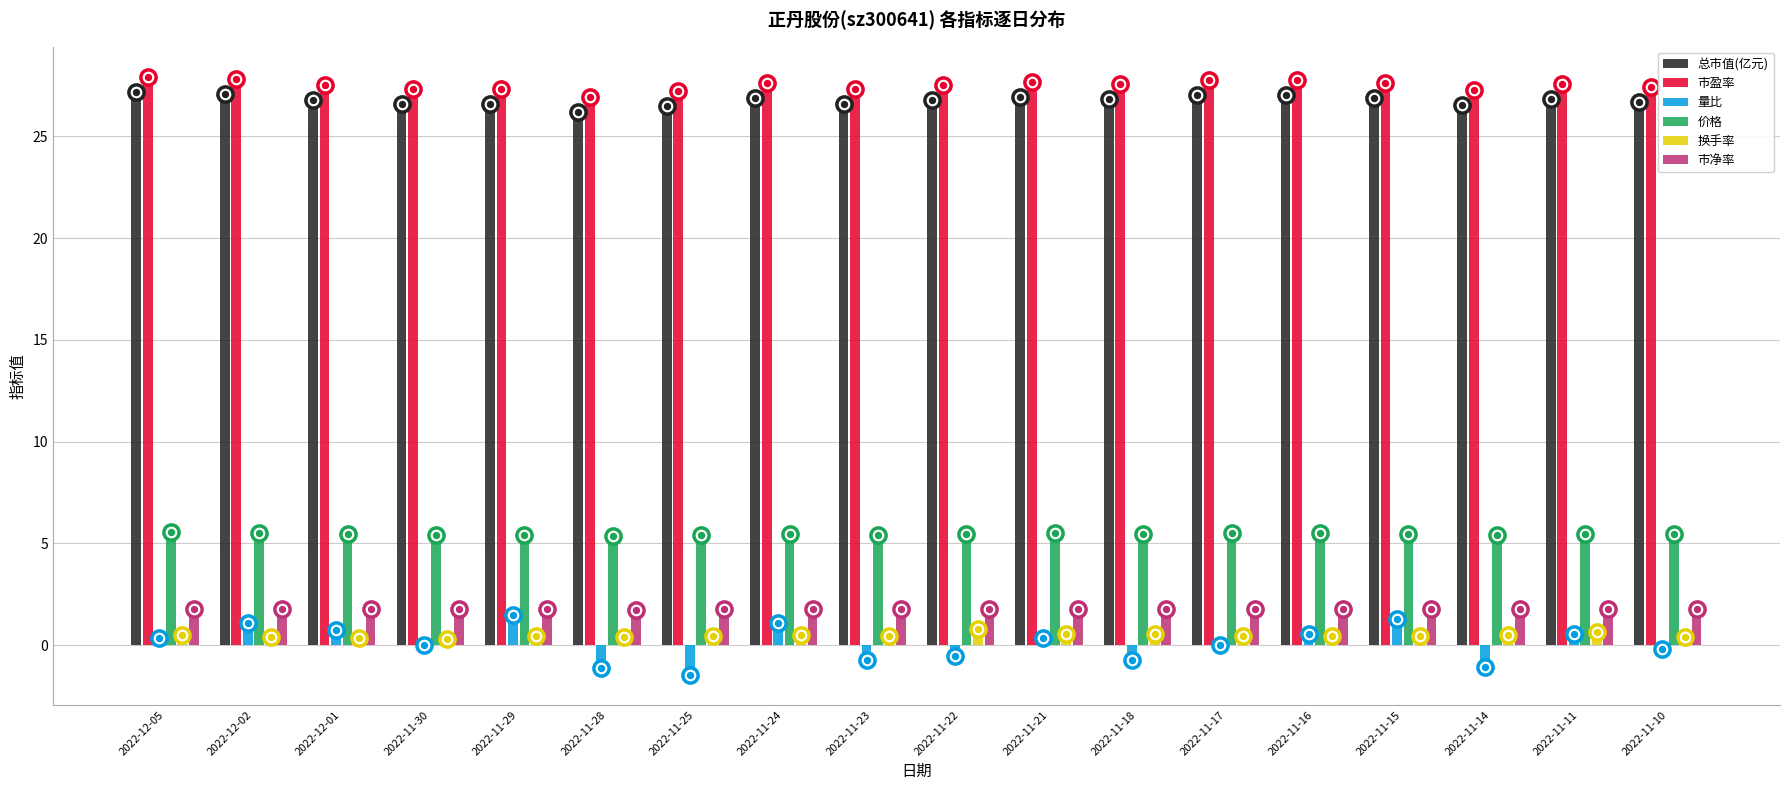

Which series has the largest total across all categories?

市盈率